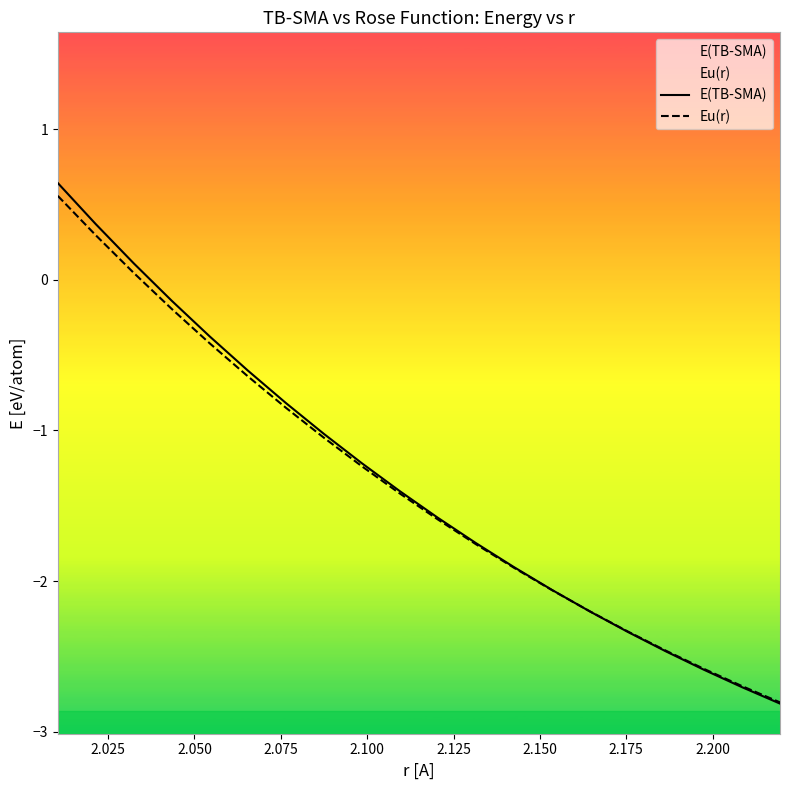

Reading left to right, list all the values displayed in this chart.

E(TB-SMA): 0.6	0.4	0.1	-0.1	-0.4	-0.6	-0.8	-1.0	-1.2	-1.4	-1.6	-1.7	-1.9	-2.1	-2.2	-2.3	-2.5	-2.6	-2.7	-2.8
Eu(r): 0.6	0.3	0.0	-0.2	-0.4	-0.6	-0.8	-1.0	-1.2	-1.4	-1.6	-1.8	-1.9	-2.1	-2.2	-2.3	-2.5	-2.6	-2.7	-2.8